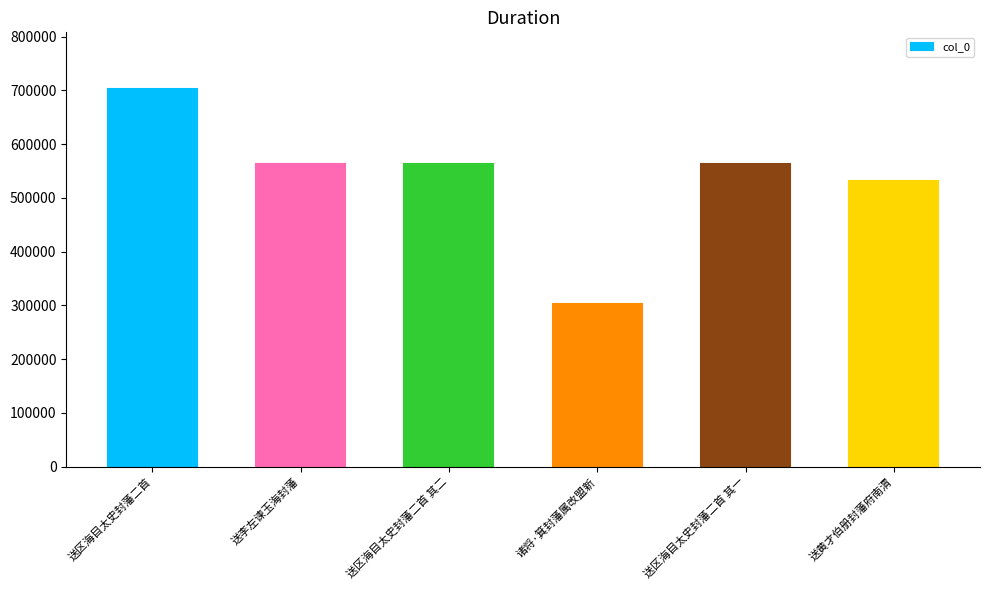

What is the sum of all values?

3224069